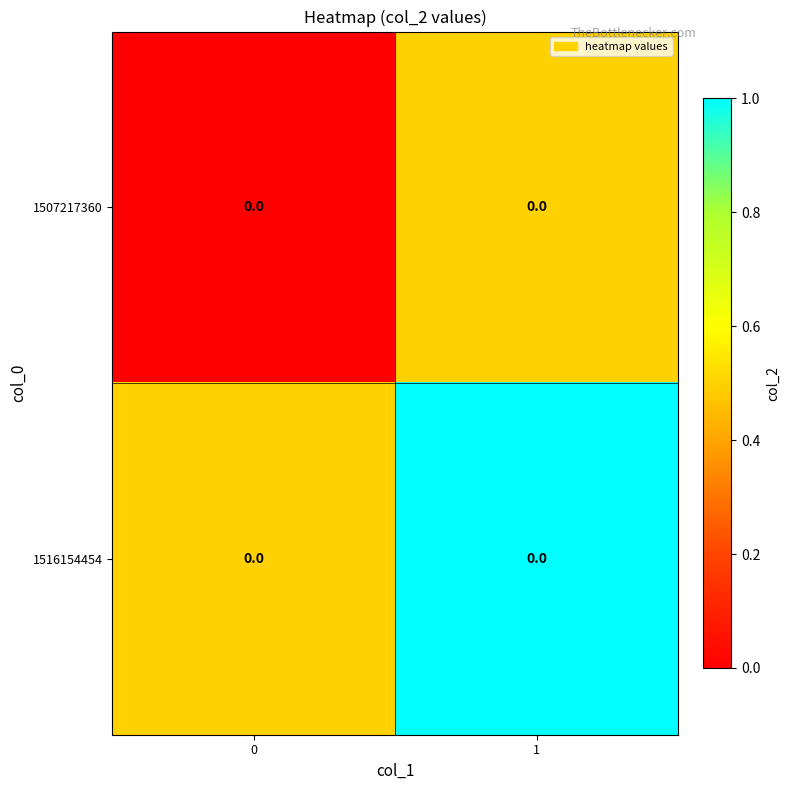

The 1516154454 series shows 0.5 at 0. True or false?

True